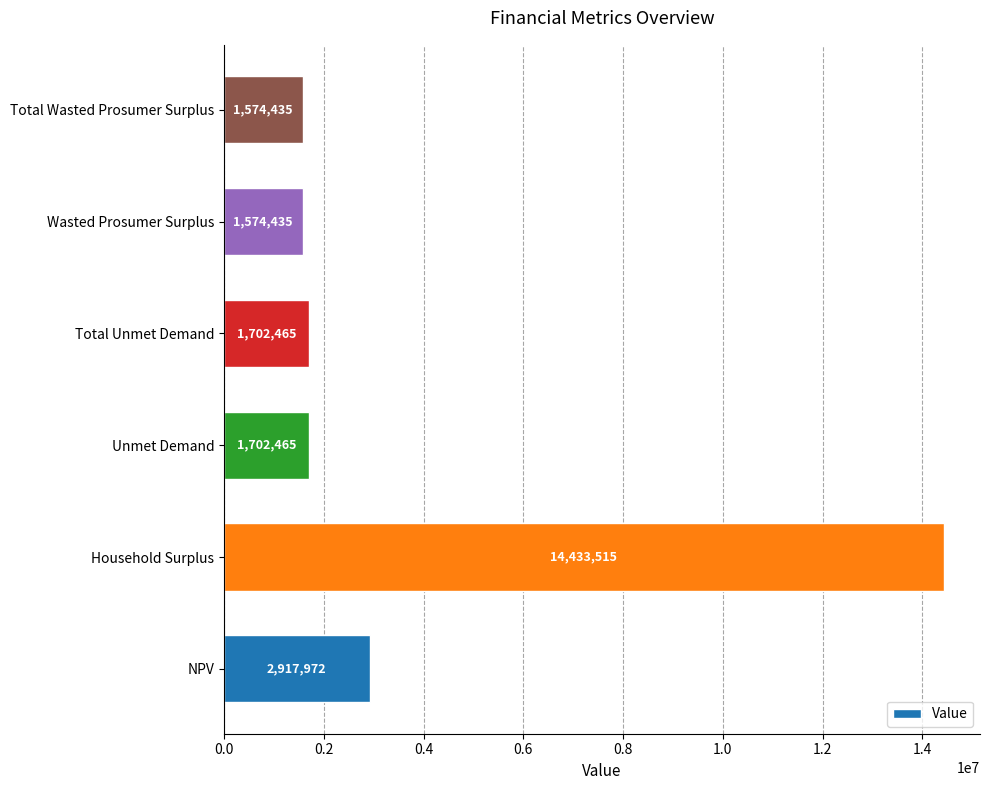

Where is the data nearest to the value 8003974?

NPV